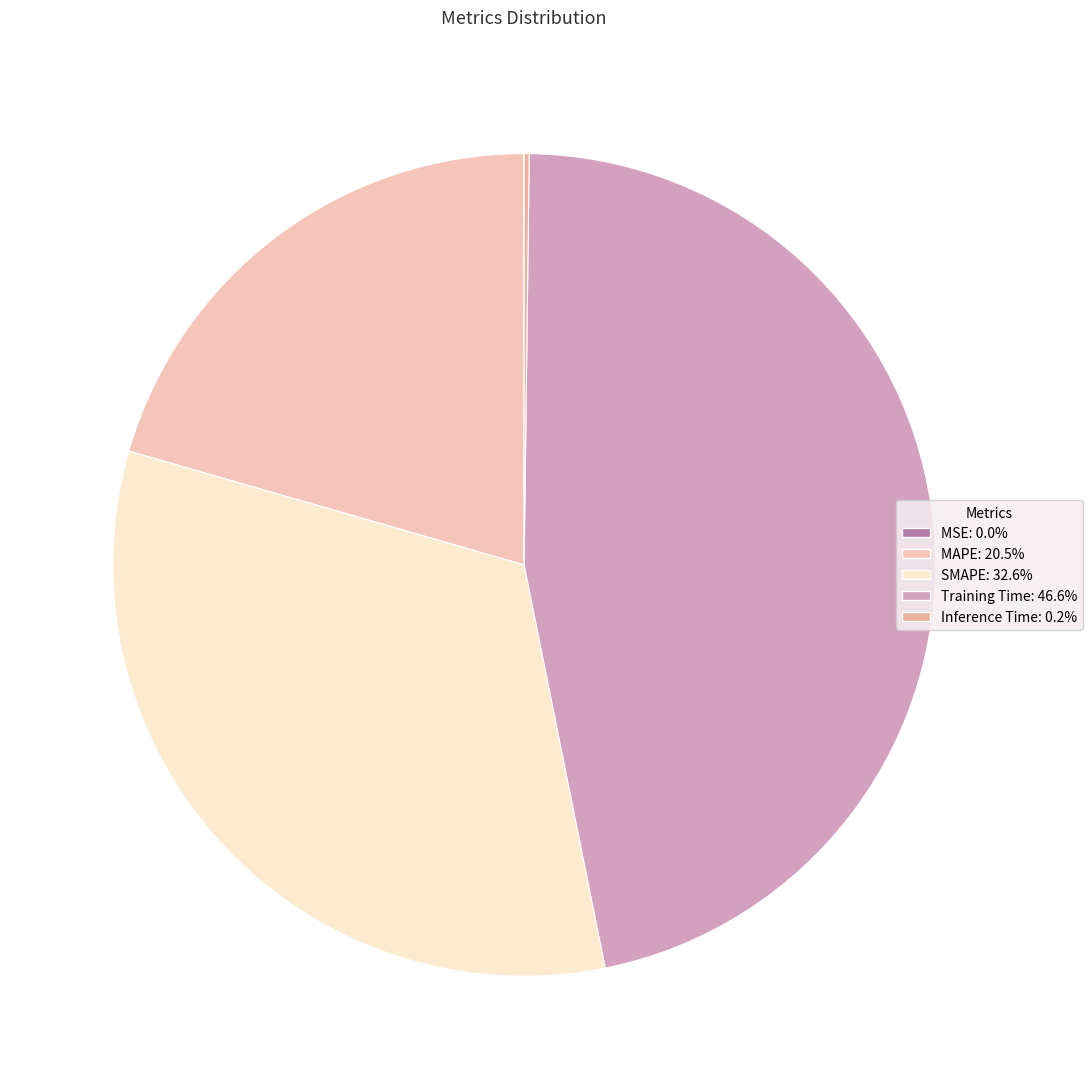

Between Inference Time and MSE, which is larger?

Inference Time